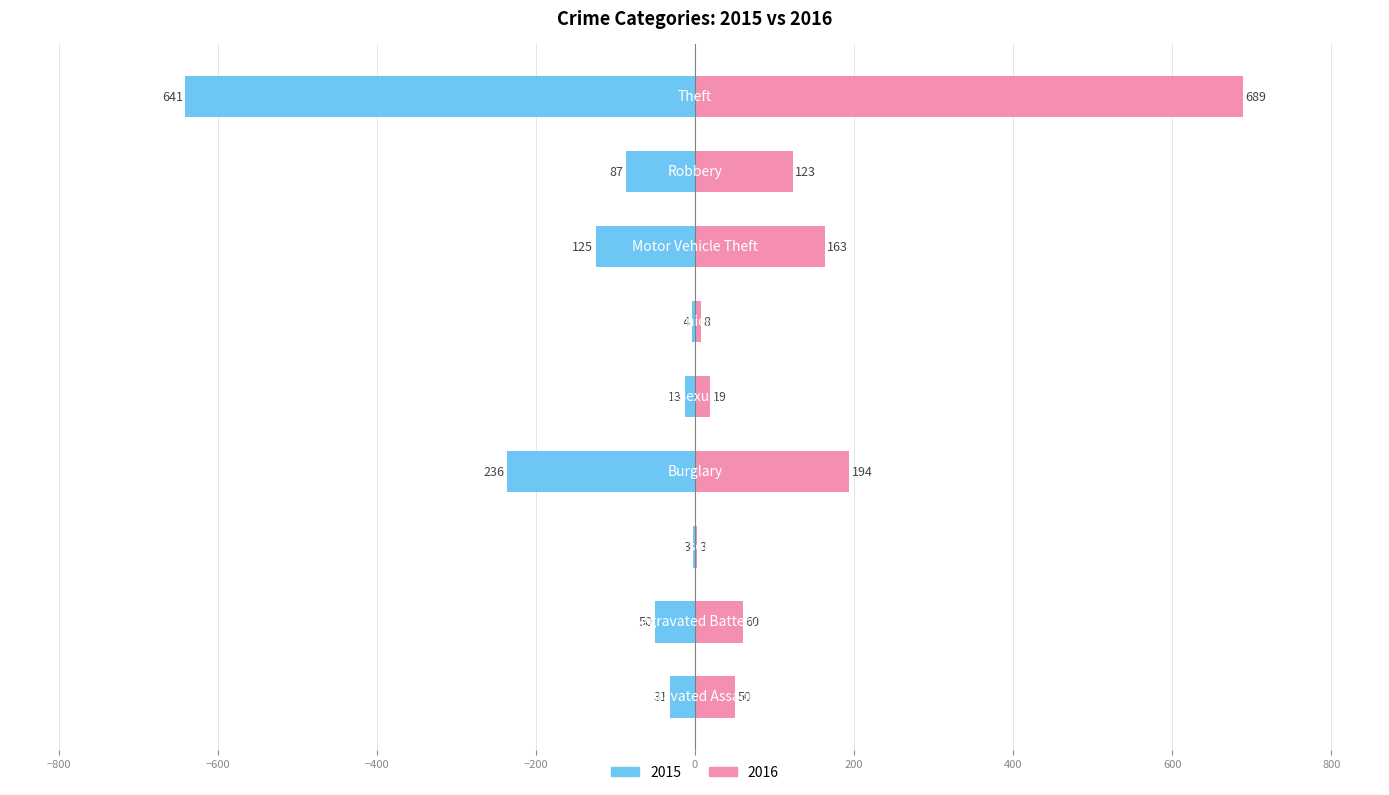

At which label is 2015 closest to -322?

Burglary